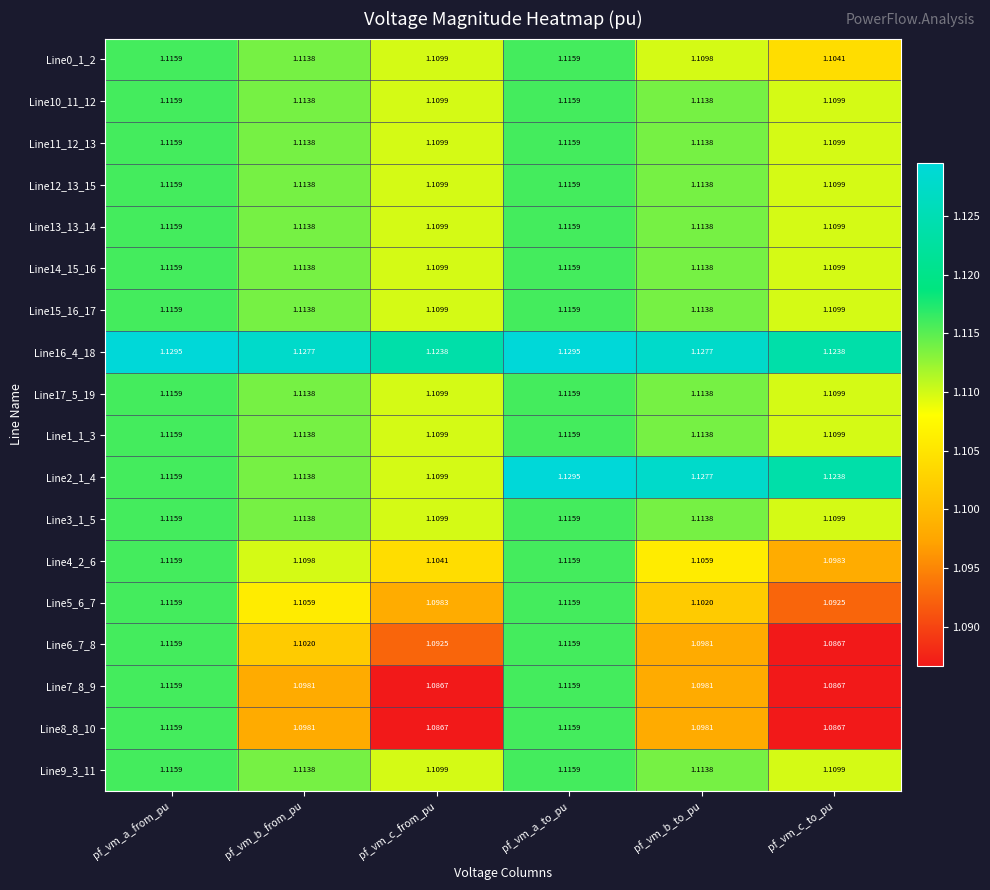

At how many categories does at least one series exceed 1?

6